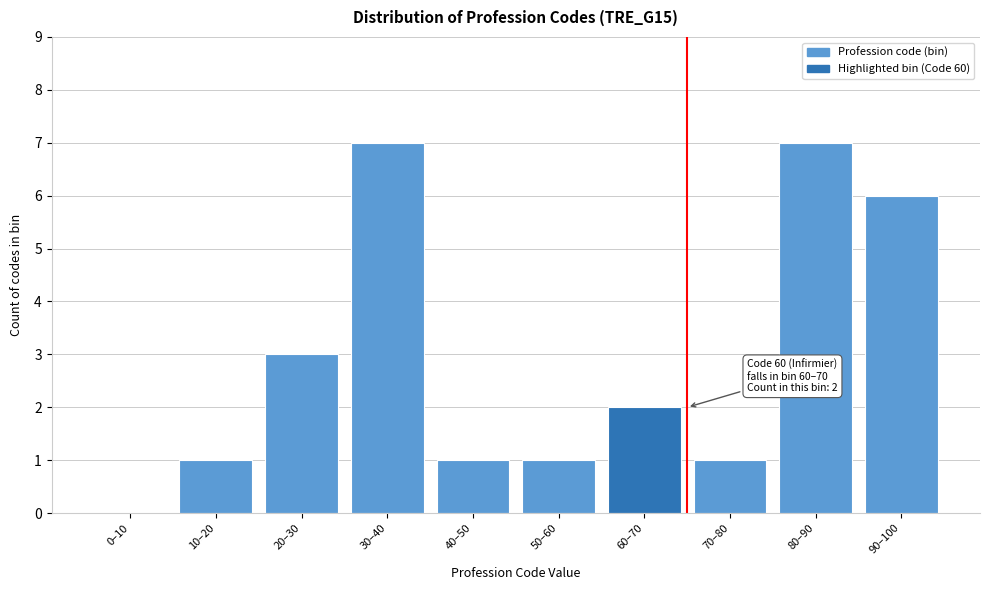

Reading left to right, extract all data points from this chart.

0–10=0	10–20=1	20–30=3	30–40=7	40–50=1	50–60=1	60–70=2	70–80=1	80–90=7	90–100=6